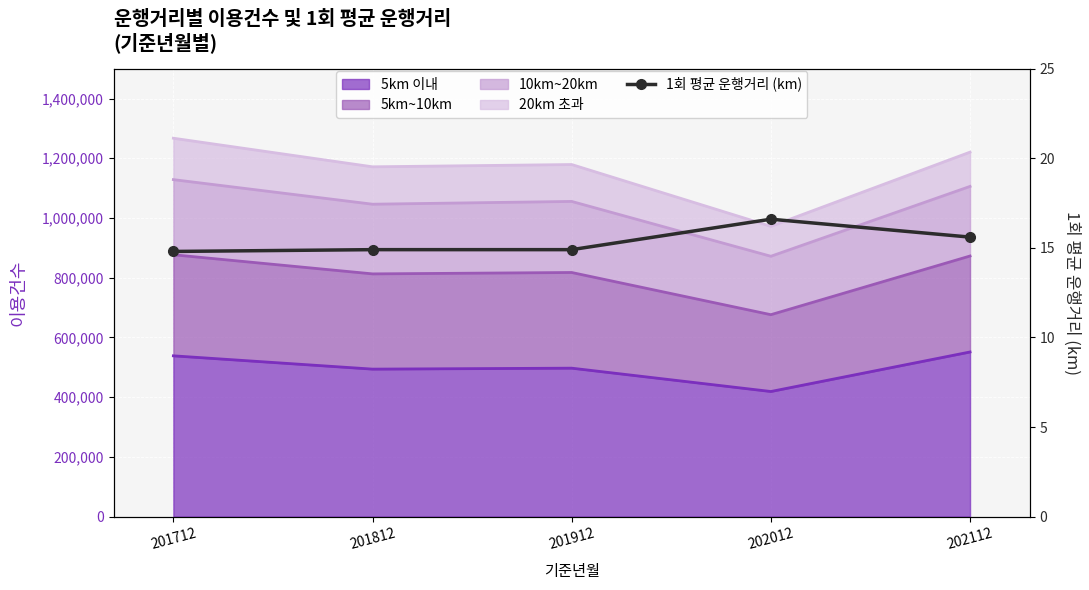

List the labels in order of value, smallest first.

201712, 201812, 201912, 202112, 202012